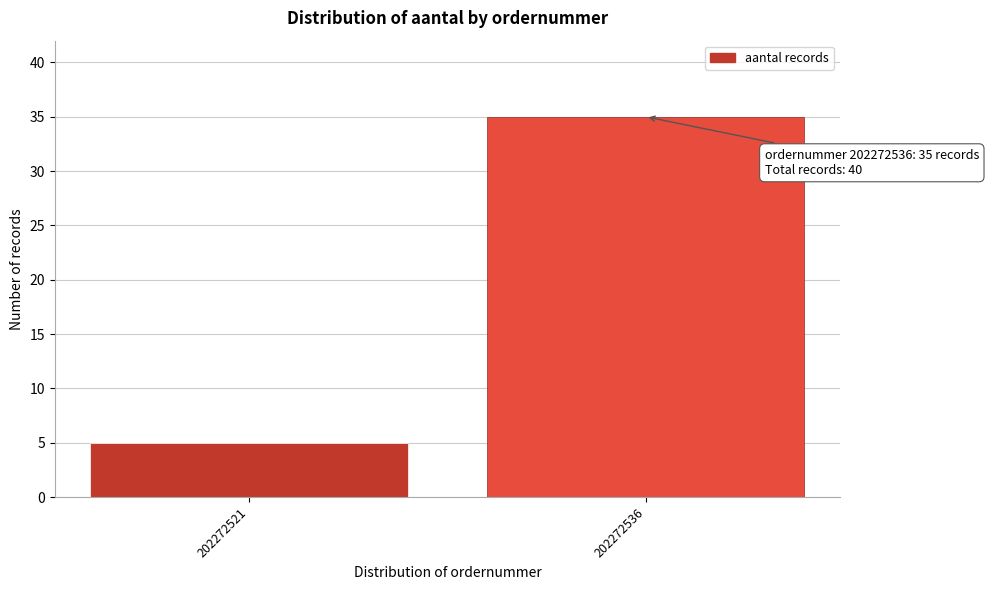

Reading left to right, extract all data points from this chart.

5	35